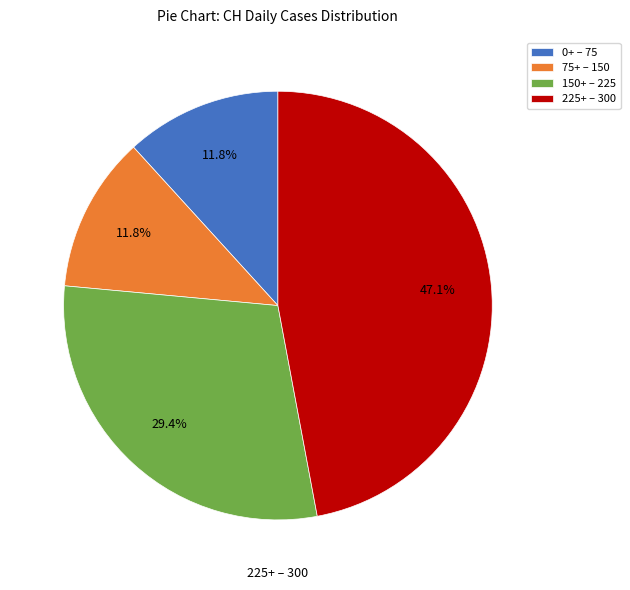

What percentage do 225+ – 300 and 0+ – 75 together represent?

58.8%